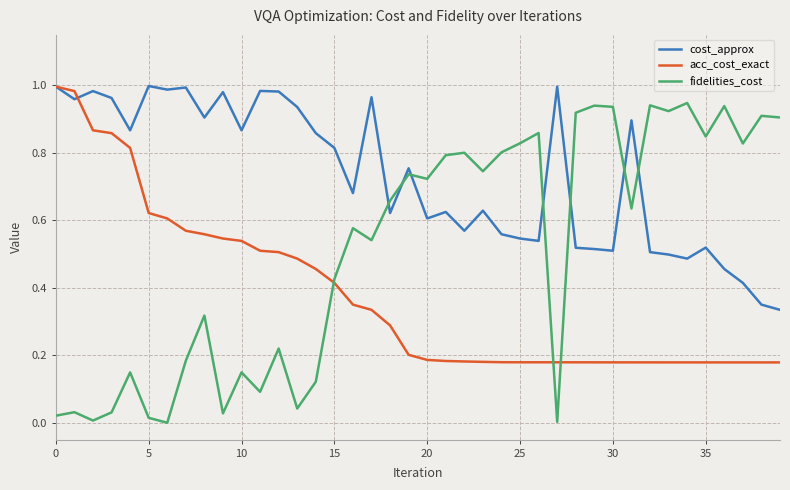

In fidelities_cost, how many points are lower than both neighbors (excluding endpoints)?

13